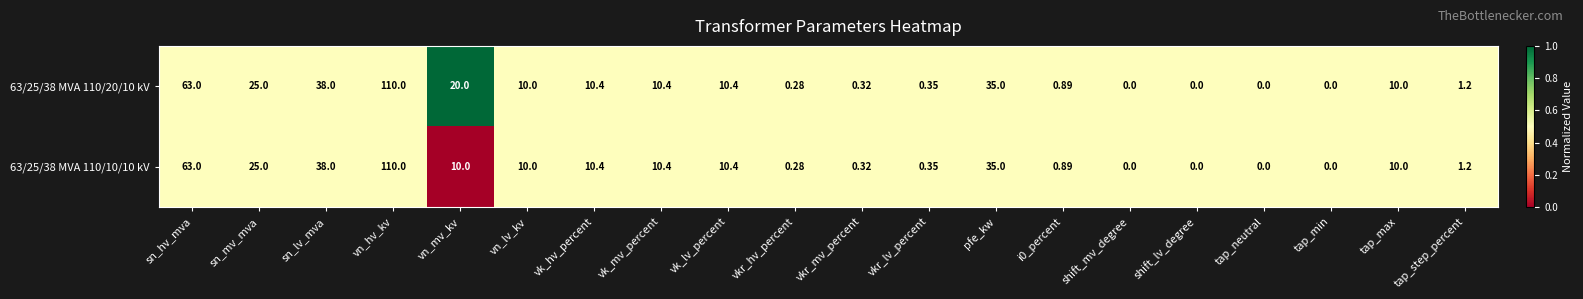

At which category does the chart reach its peak across all series?

vn_hv_kv